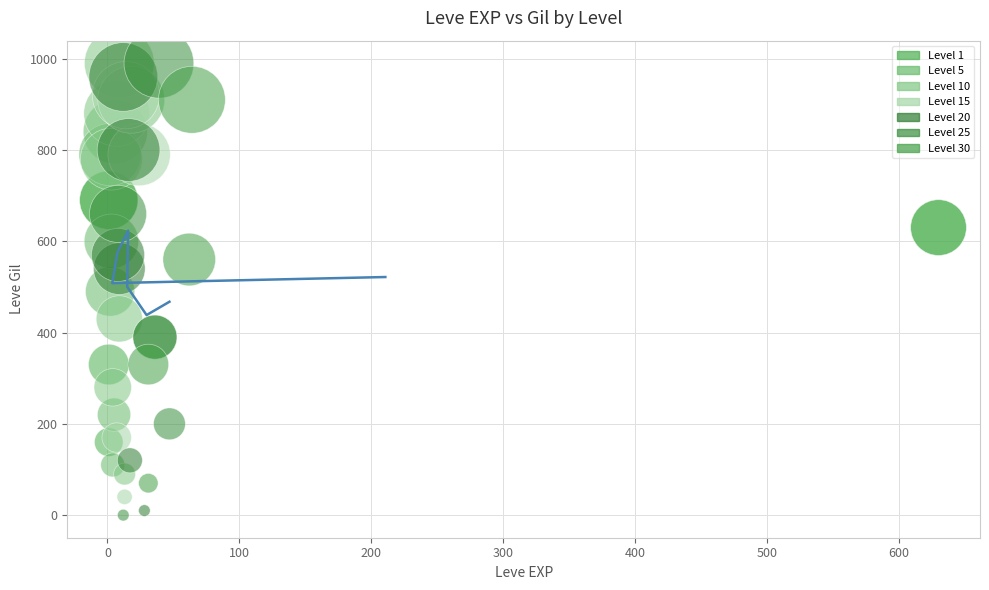

What are all the series names shown in the legend?

Level 1, Level 5, Level 10, Level 15, Level 20, Level 25, Level 30